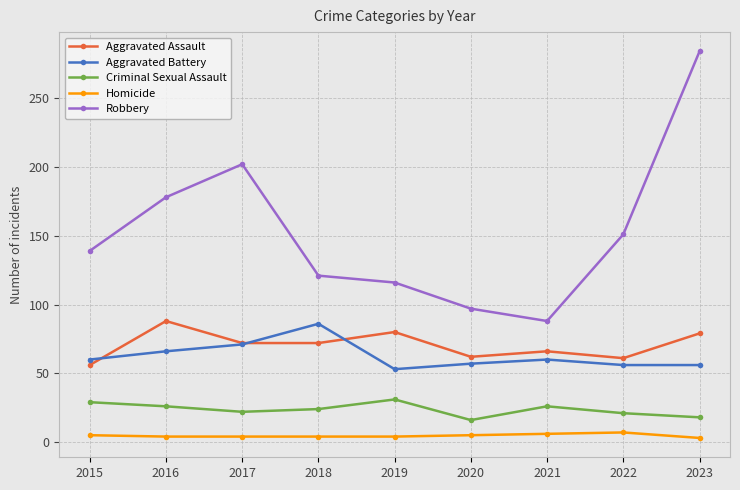

At which label does Aggravated Assault reach its minimum?

2015